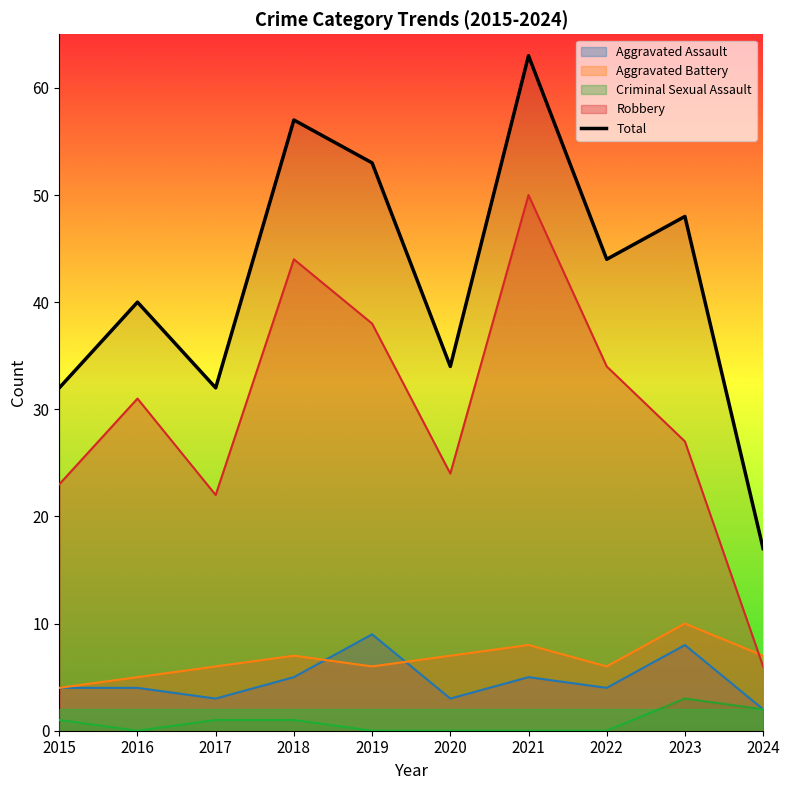

The value at 2022 is 77. True or false?

False